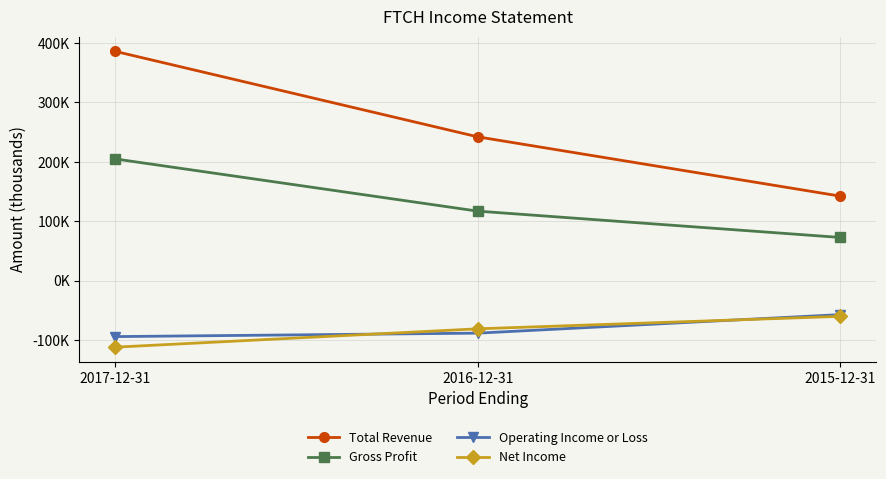

Does the chart have visible grid lines?

Yes